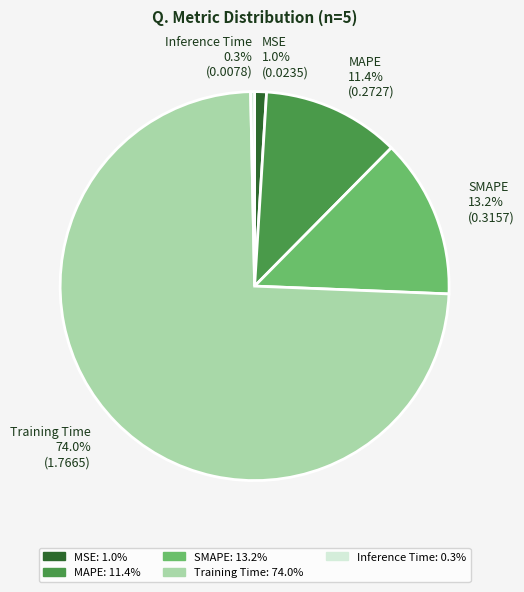

How many slices are in this pie chart?

5